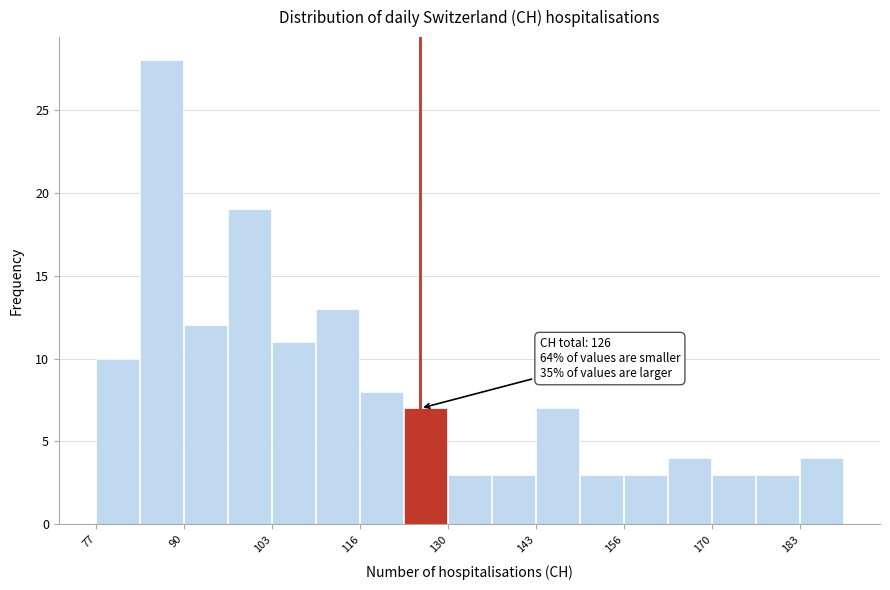

Around what value on the x-axis is the tallest bar? Give the approximate position of its centre, as read against the axis.

86